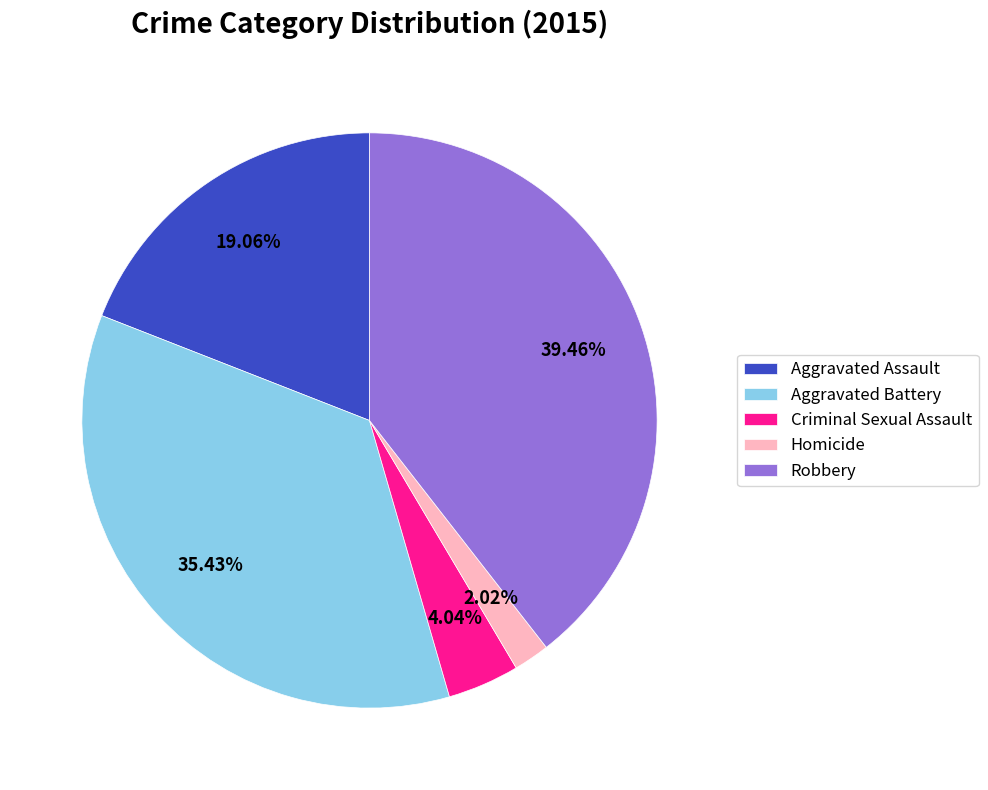

To the nearest percent, what portion does Aggravated Battery represent?

35%